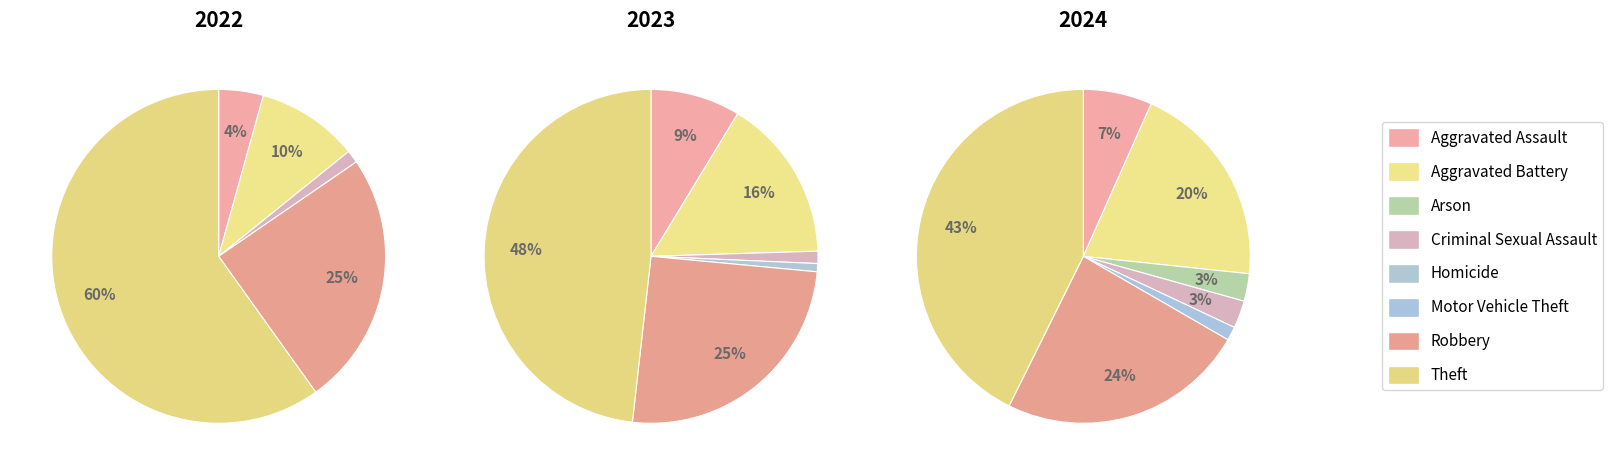

Which series has the widest spread of values?

values_2022